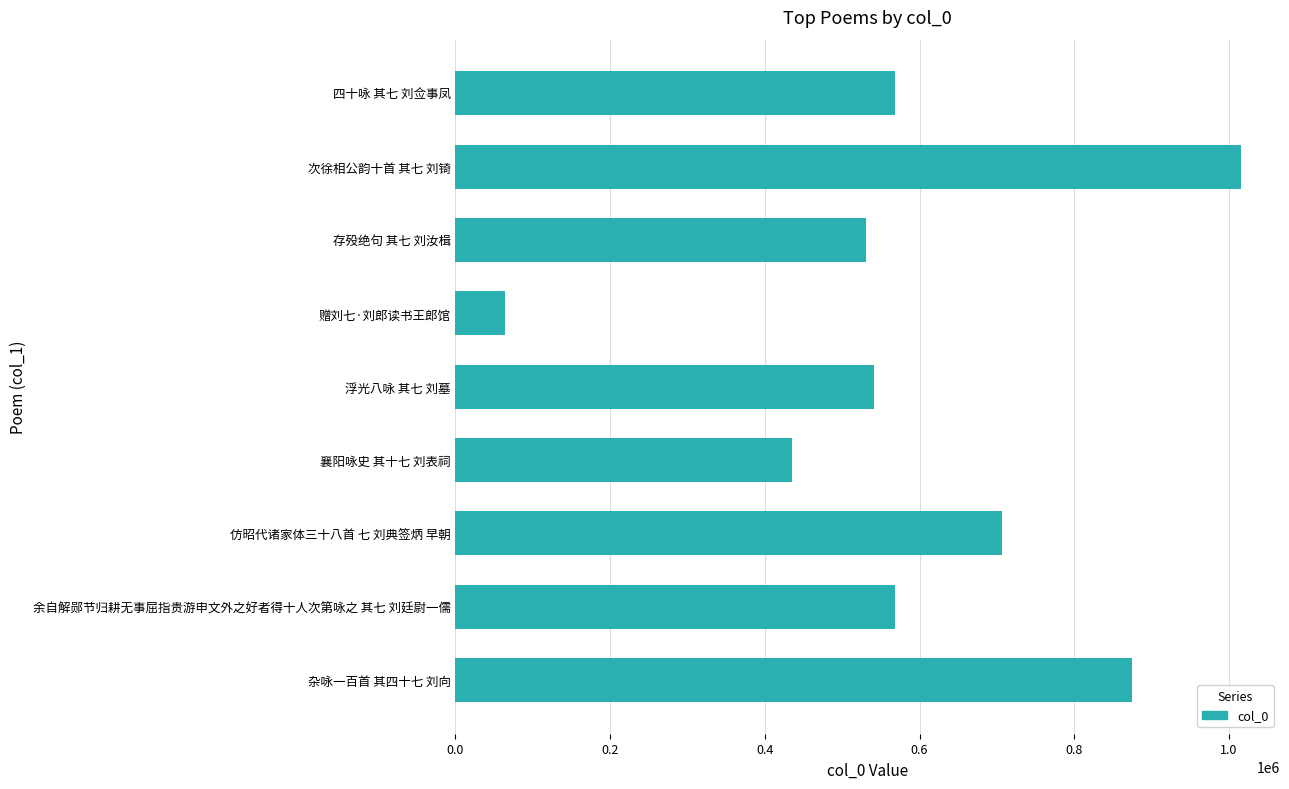

What is the difference between the values at 次徐相公韵十首 其七 刘锜 and 四十咏 其七 刘佥事凤?

446585